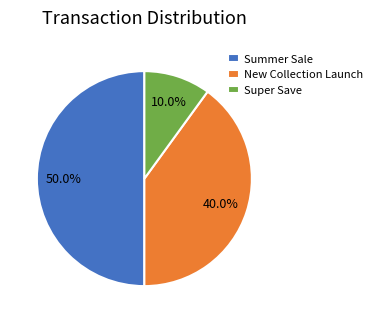

Is it true that New Collection Launch is 40% of the pie?

True